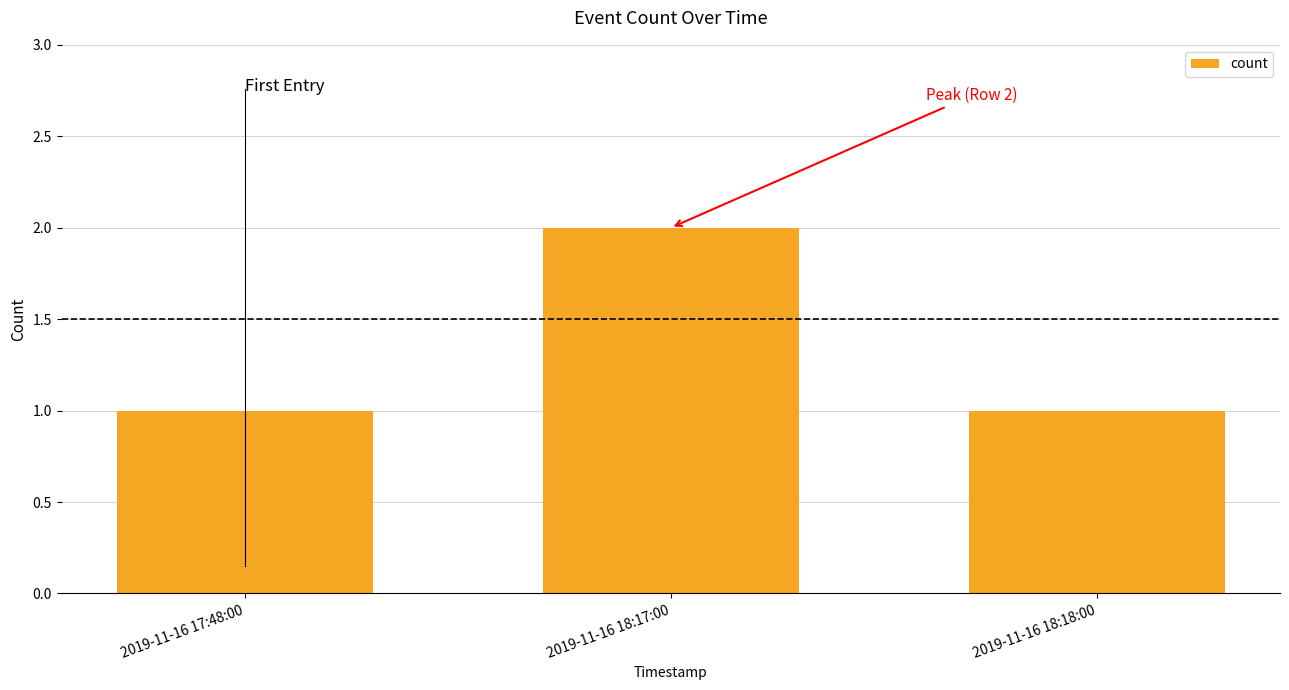

True or false: the data shows 2 at 2019-11-16 18:18:00.

False